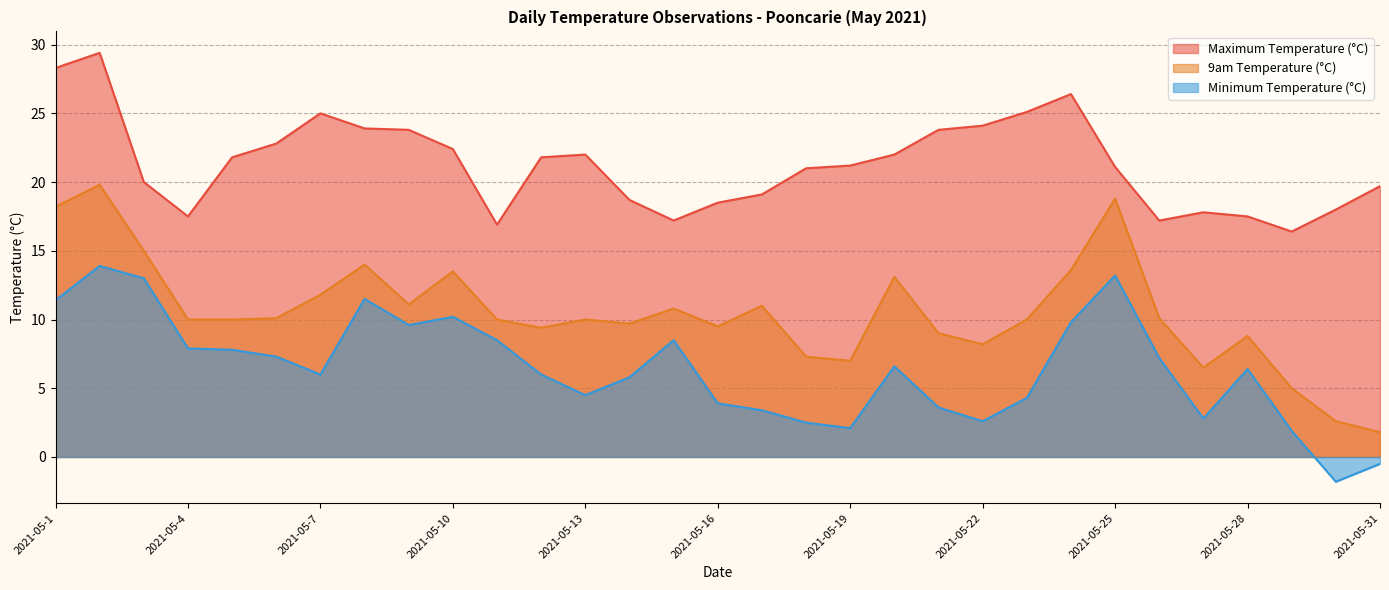

What is the maximum value shown in the chart?

29.4